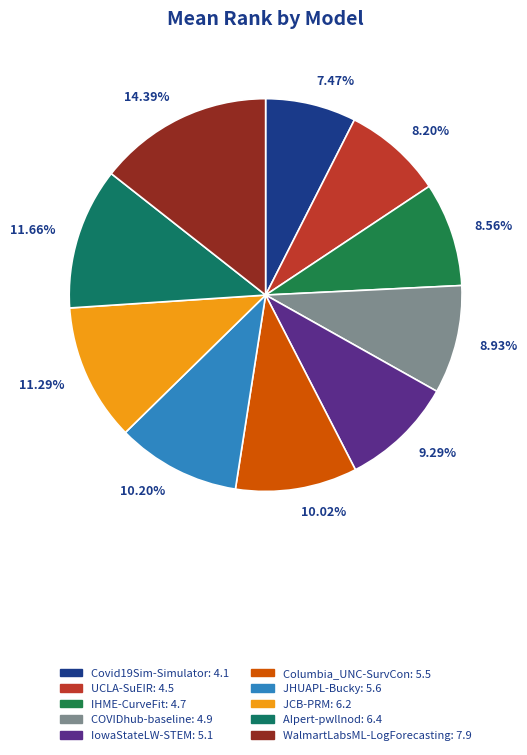

Which has a higher value, 11.29% or 8.20%?

11.29%